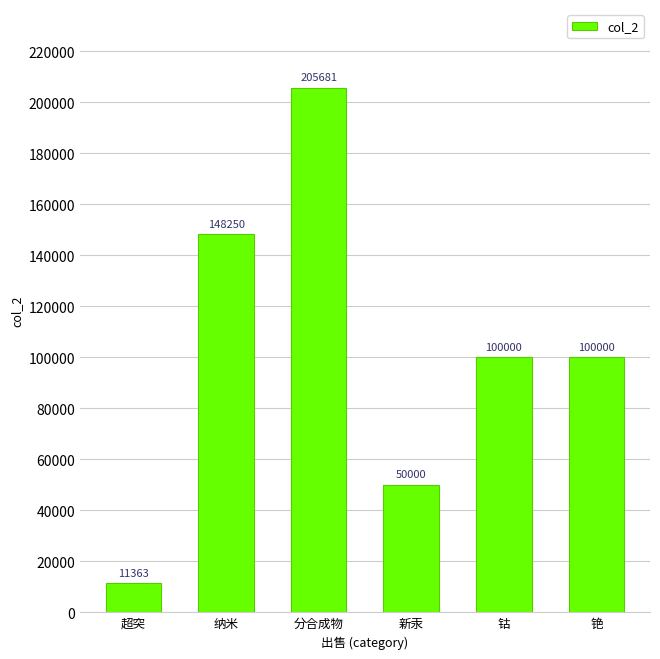

Approximately how many times larger is the value at 超突 compared to 分合成物?

0.1